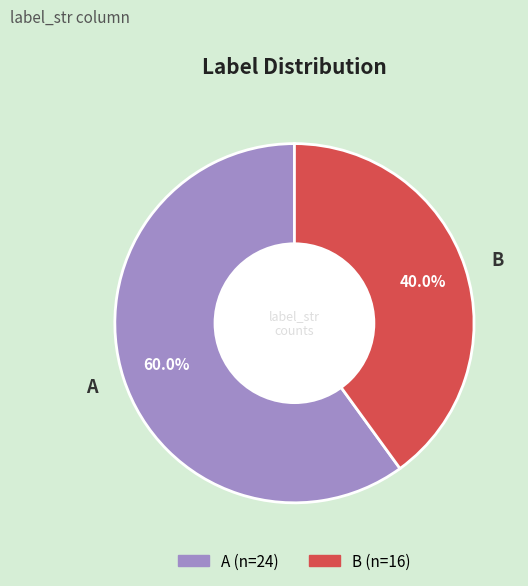

The B slice represents 40% of the pie. True or false?

True